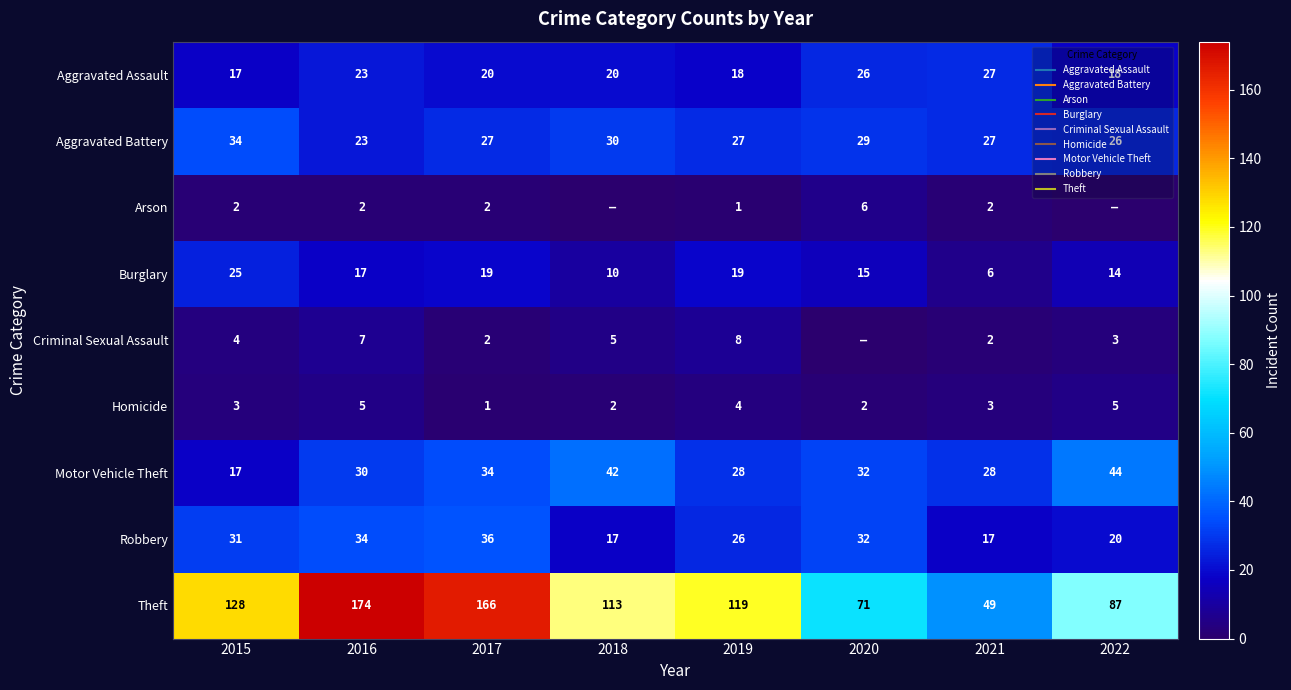

Rank the series by their maximum value, from highest to lowest.

Theft, Motor Vehicle Theft, Robbery, Aggravated Battery, Aggravated Assault, Burglary, Criminal Sexual Assault, Arson, Homicide